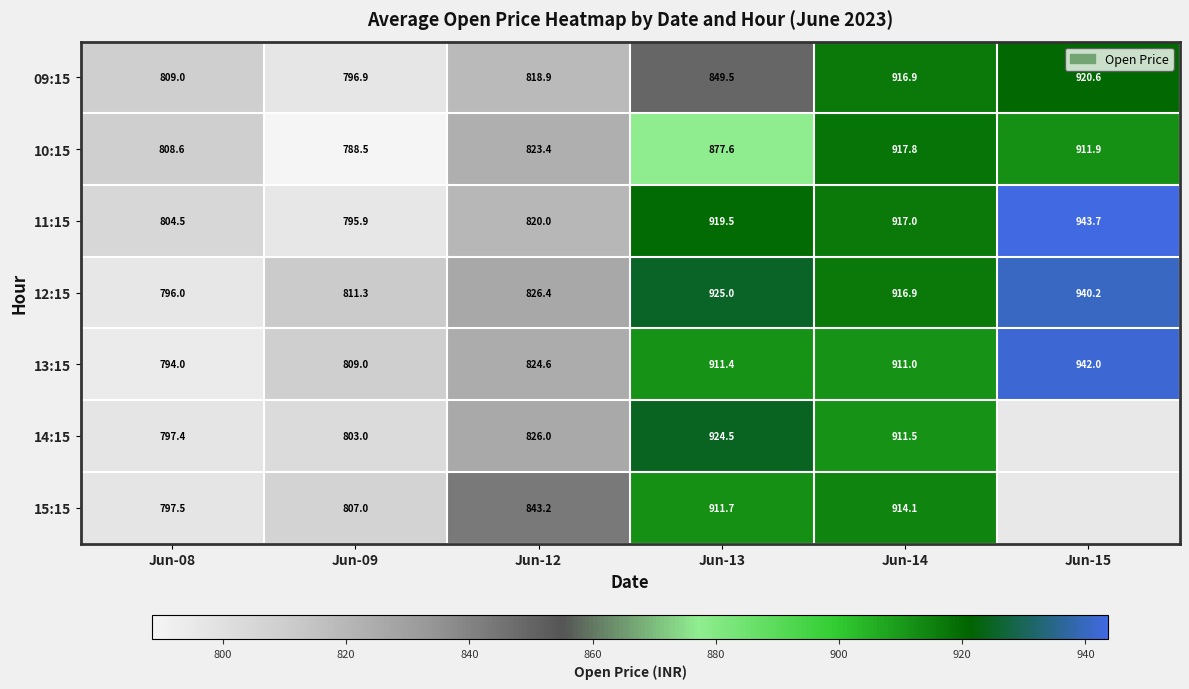

What is the average value of the 12:15 series?

869.3